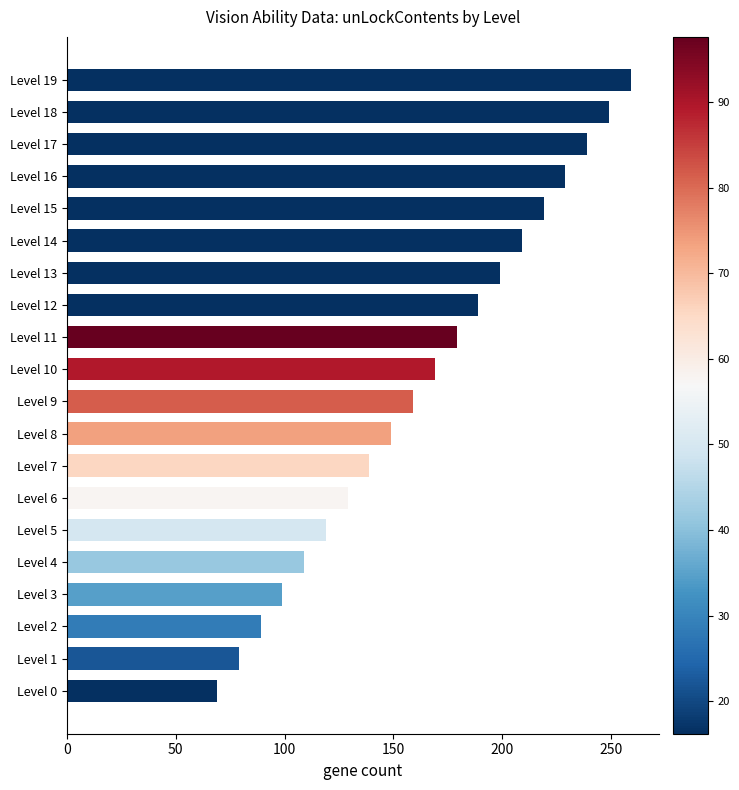

What is the minimum value shown in the chart?

69